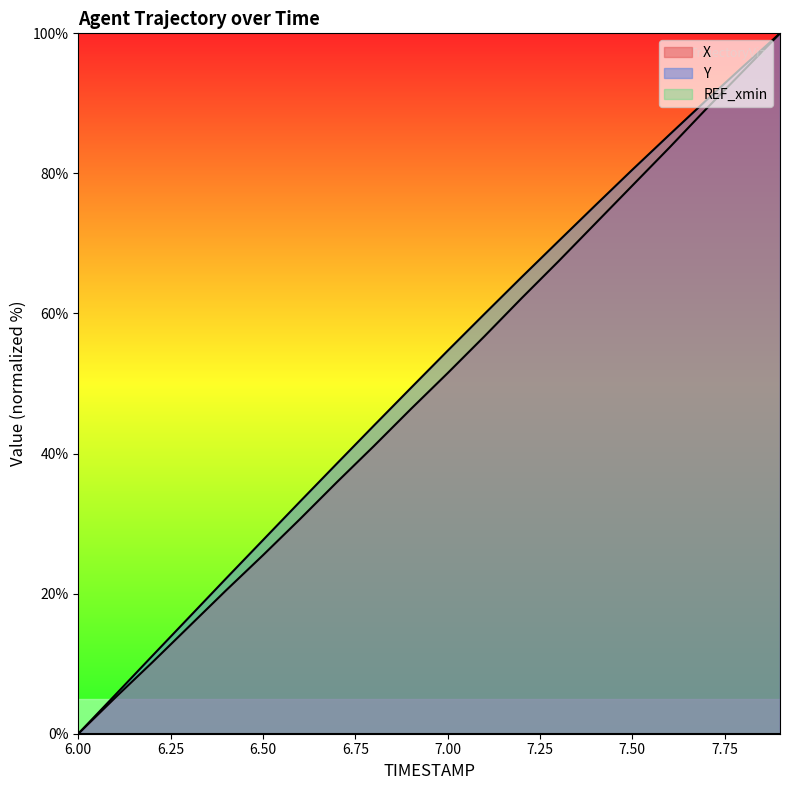

Does the chart display data point markers on the line(s)?

No